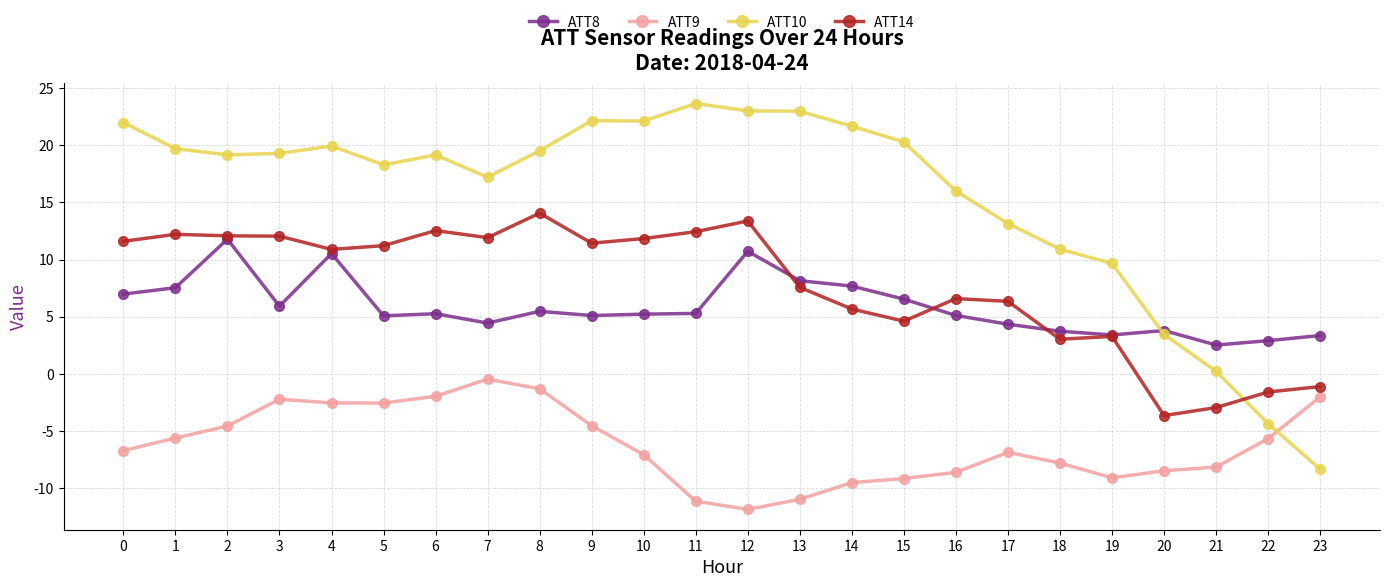

At which category does the chart reach its peak across all series?

11